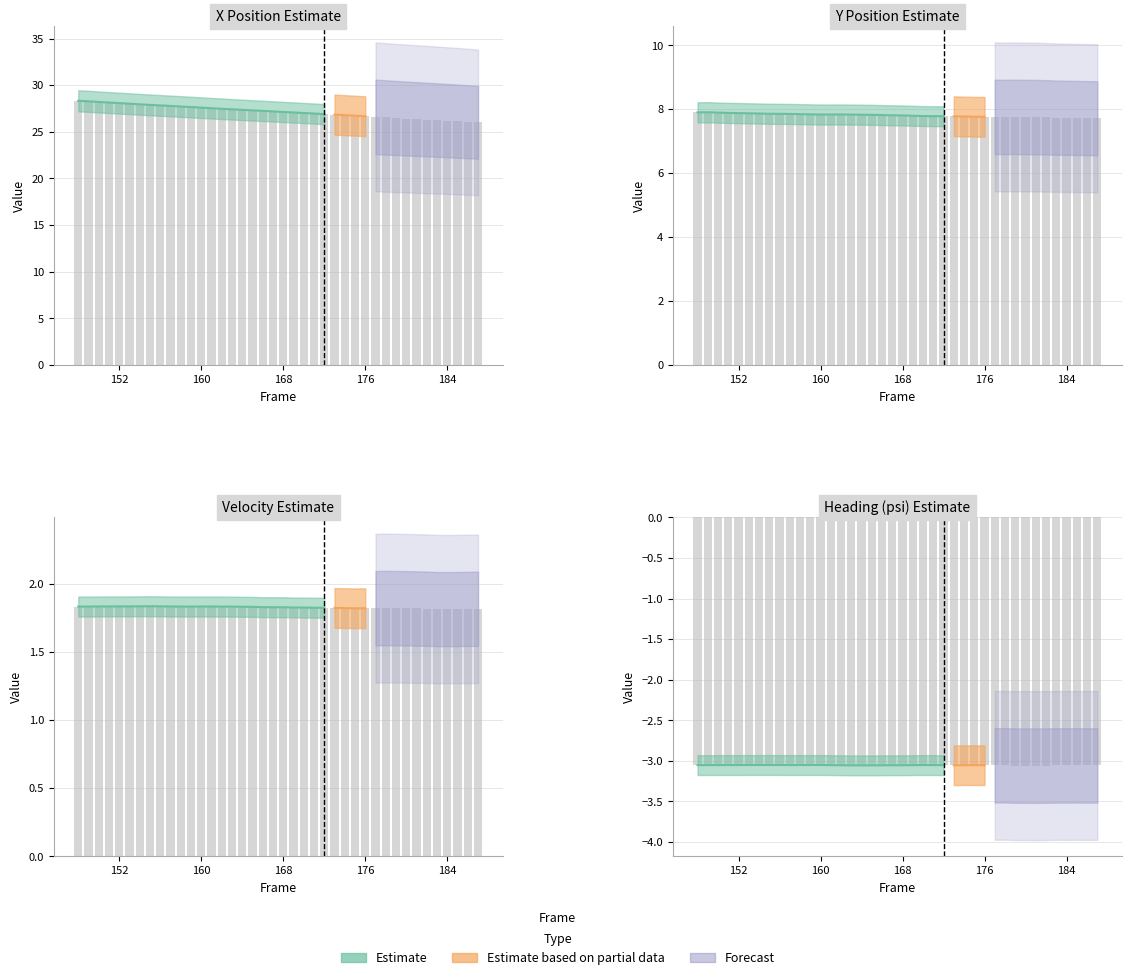

What is the average value of the x_est series?

27.2